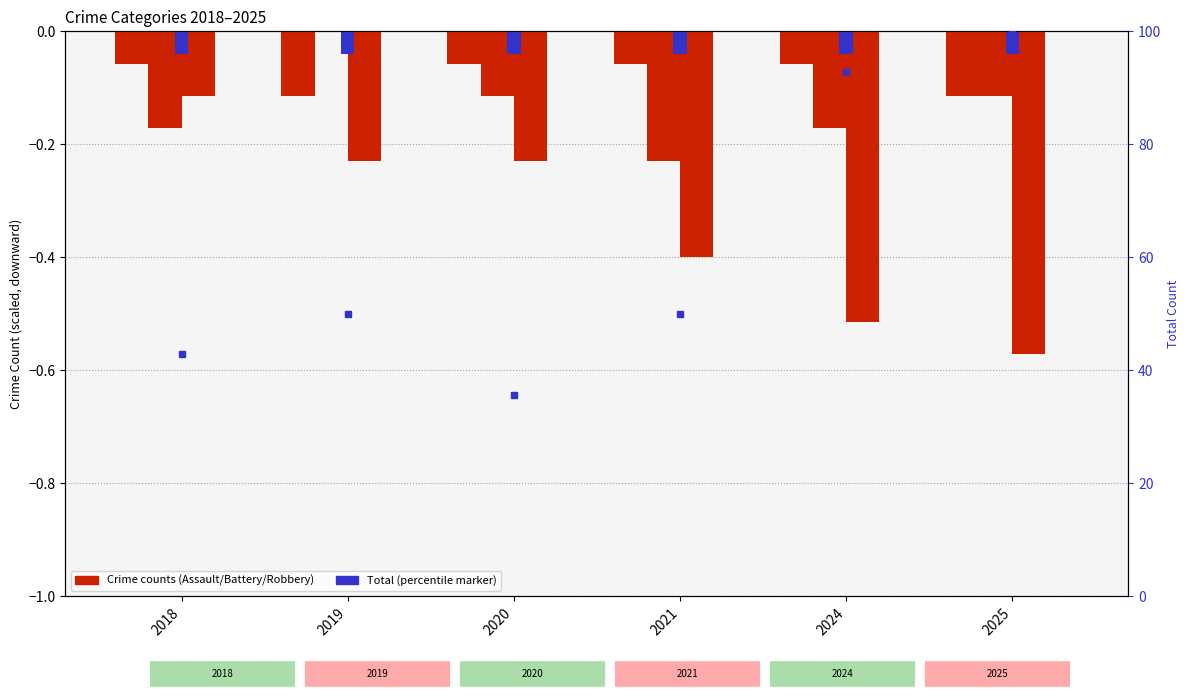

At which category is the sum across all series the highest?

2025